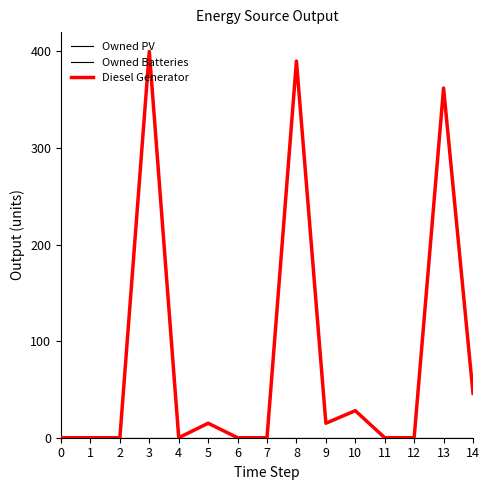

Reading right to left, extract all data points from this chart.

Owned PV: 14=0	13=0	12=0	11=0	10=0	9=0	8=0	7=0	6=0	5=0	4=0	3=0	2=0	1=0	0=0
Owned Batteries: 14=0	13=0	12=0	11=0	10=0	9=0	8=0	7=0	6=0	5=0	4=0	3=0	2=0	1=0	0=0
Diesel Generator: 14=46	13=362	12=0	11=0	10=28	9=15	8=390	7=0	6=0	5=15	4=0	3=400	2=0	1=0	0=0